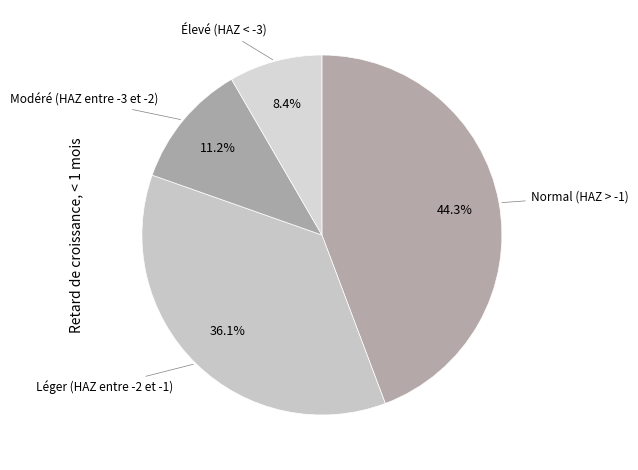

Count the number of slices in the pie.

4